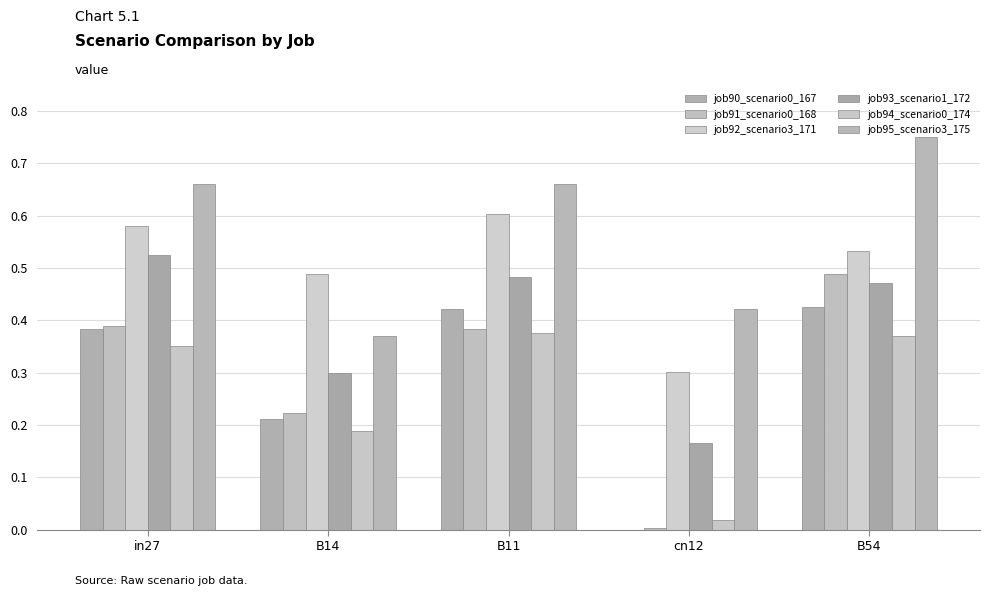

How many job92_scenario3_171 values are between 0 and 1?

5